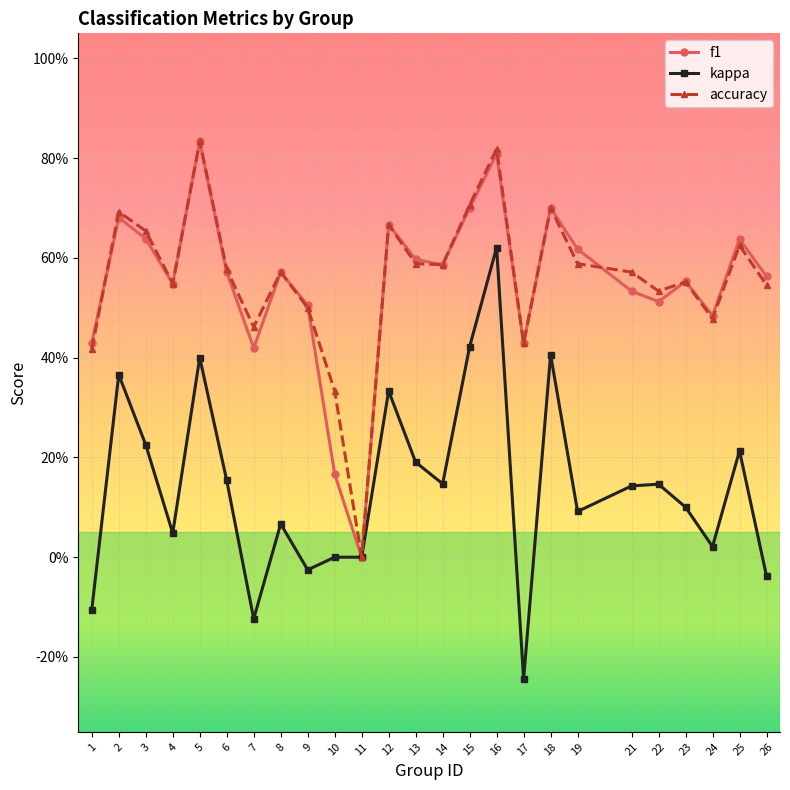

What are all the series names shown in the legend?

f1, kappa, accuracy